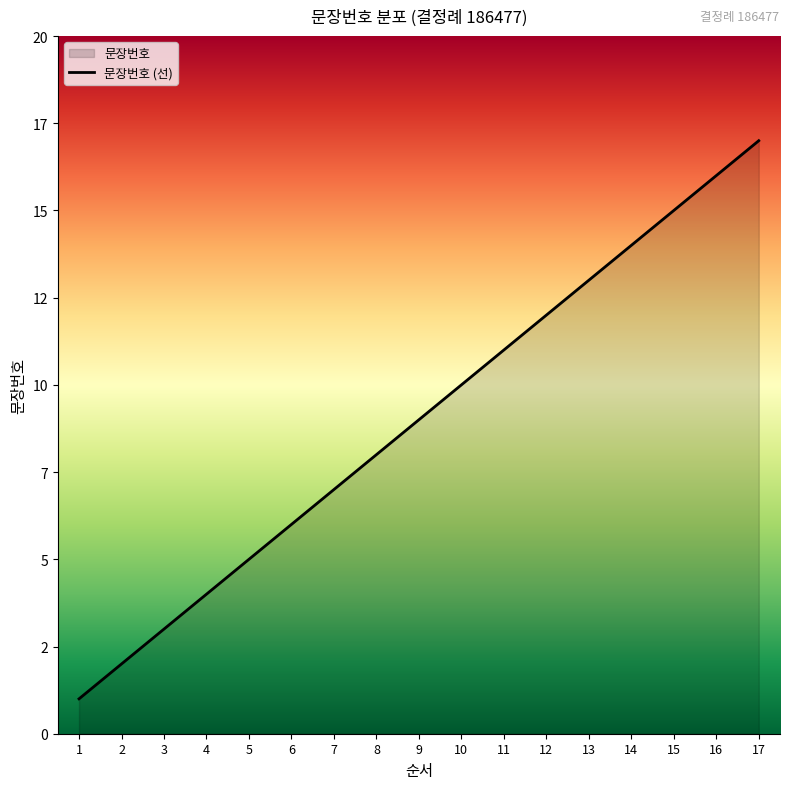

What is the value of the 12th point from the left?

12